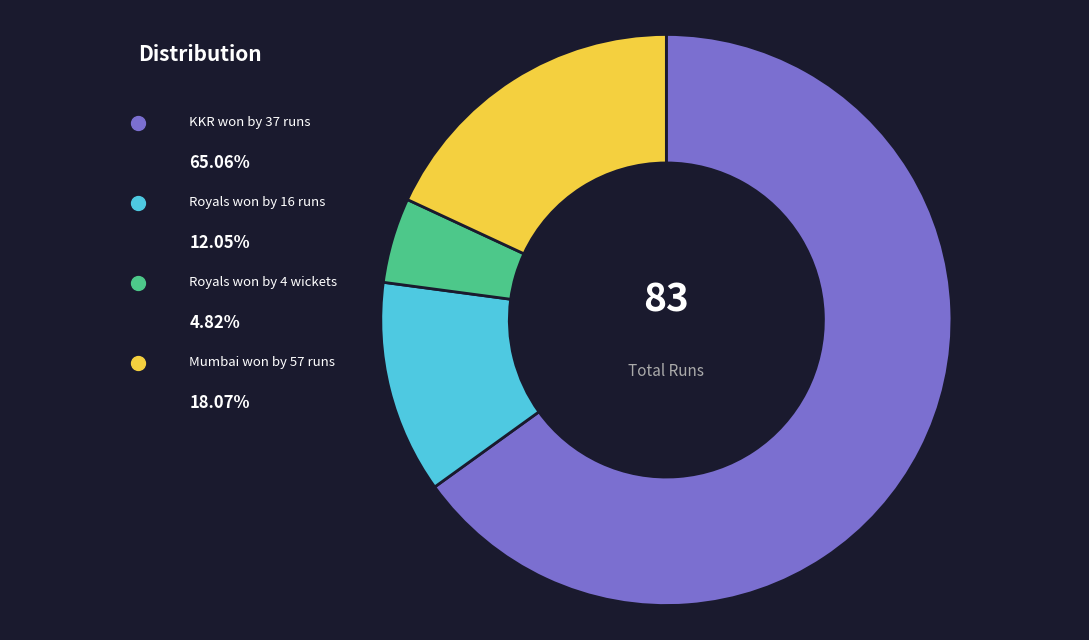

What is the total percentage of Mumbai won by 57 runs and Royals won by 4 wickets?

22.9%